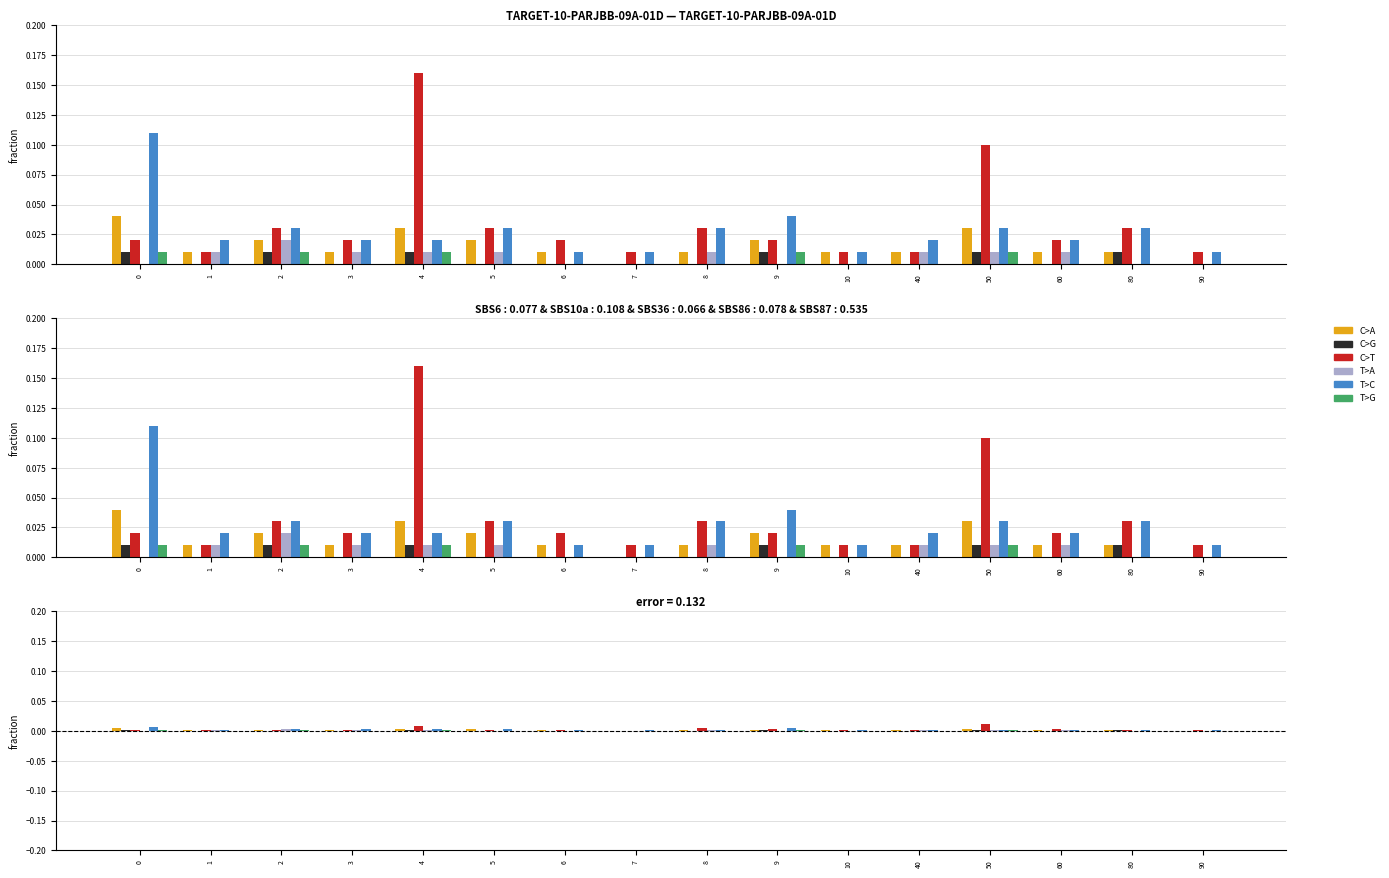

The C>T series shows 0.0 at 5. True or false?

True